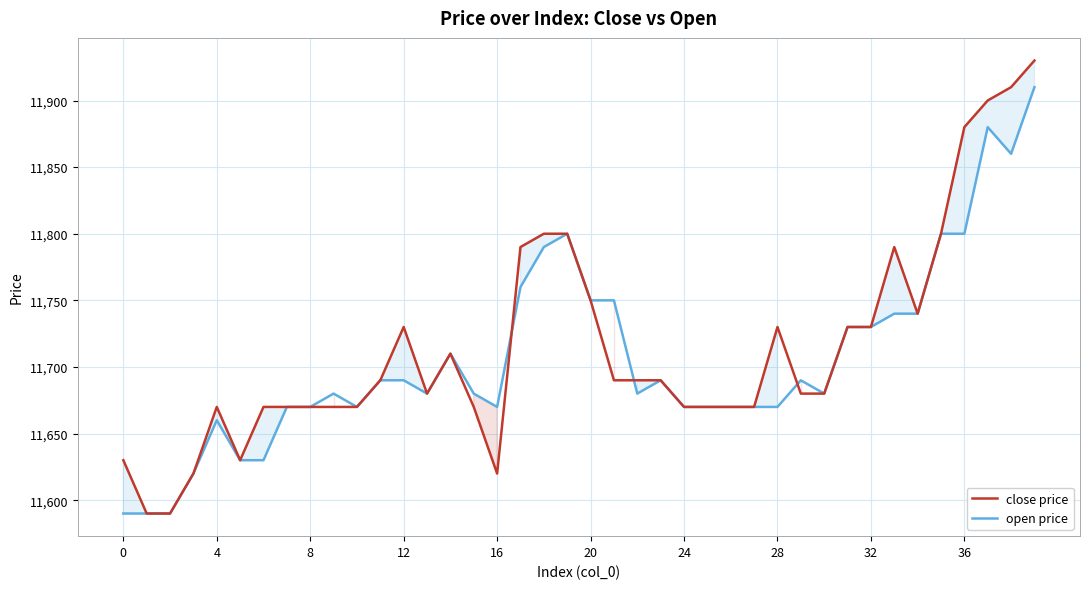

List the series in order of their overall mean, lowest first.

open price, close price